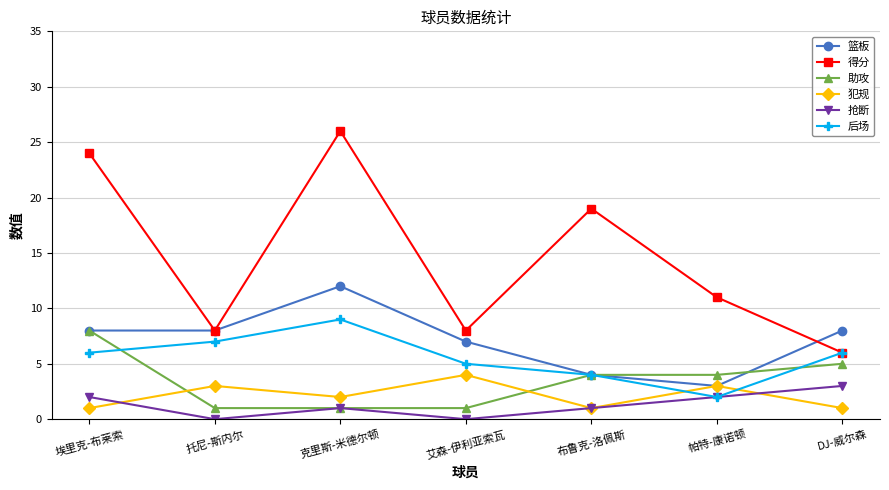

True or false: 得分 has a value of 11 at 帕特-康诺顿.

True